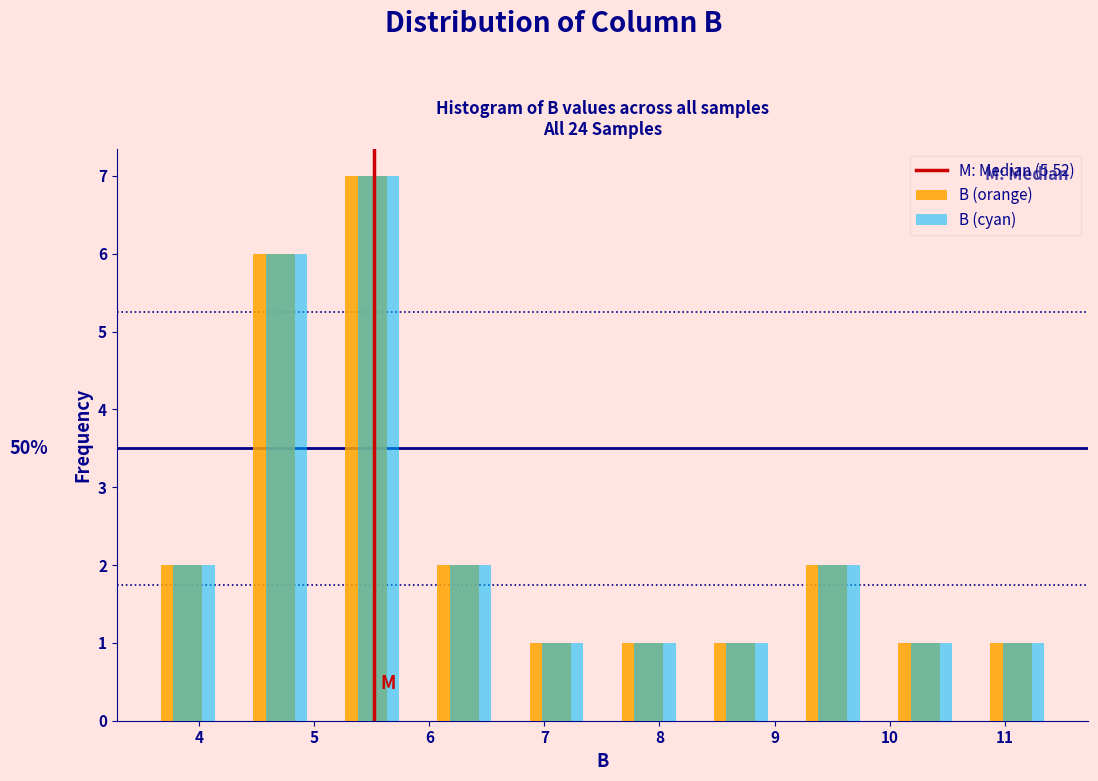

In the B (cyan) series, which range on the x-axis has the tallest bar?

5.1 to 5.9